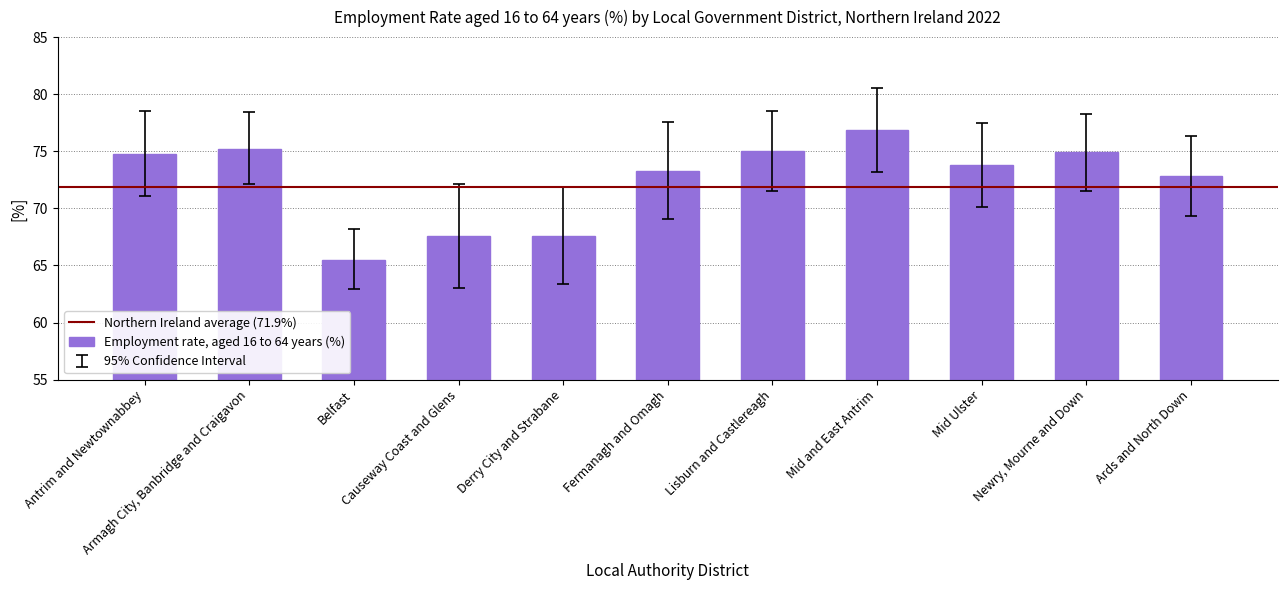

What is the smallest value displayed?

65.5